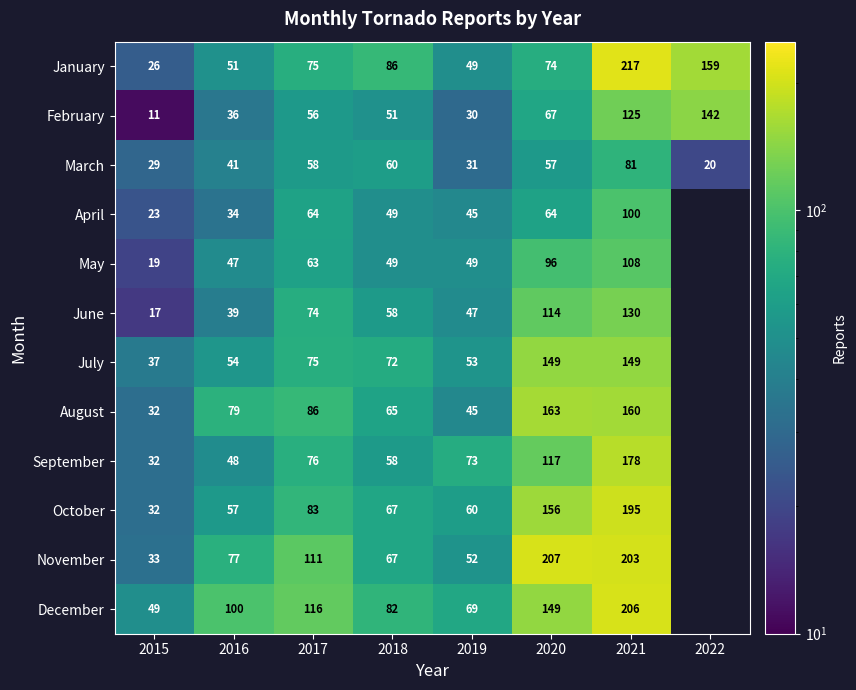

What is the highest value of the March series?

81